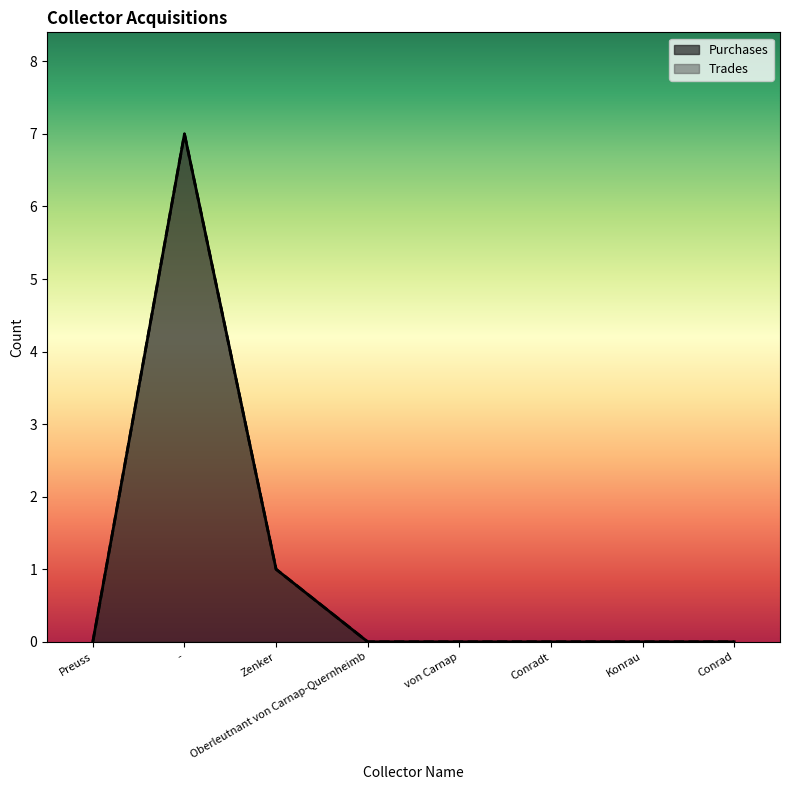

What is the difference between the maximum and second lowest values?

7